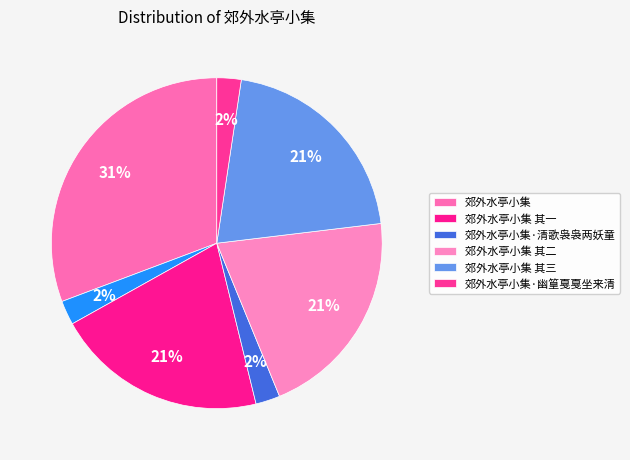

How many slices are in this pie chart?

7